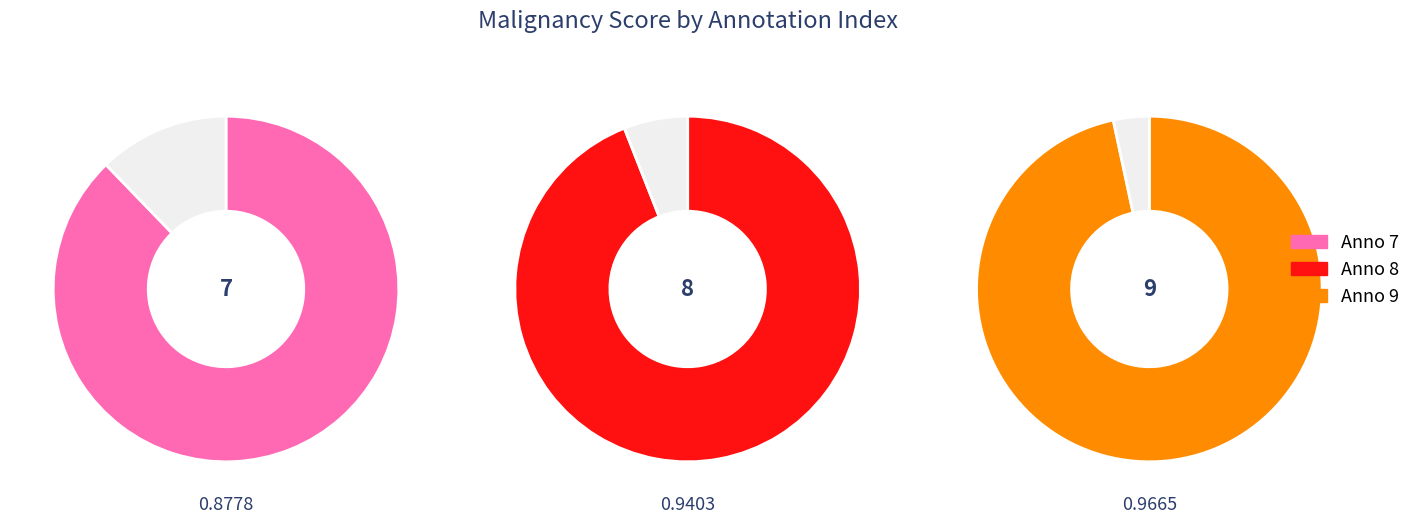

The 7 slice represents 32% of the pie. True or false?

True